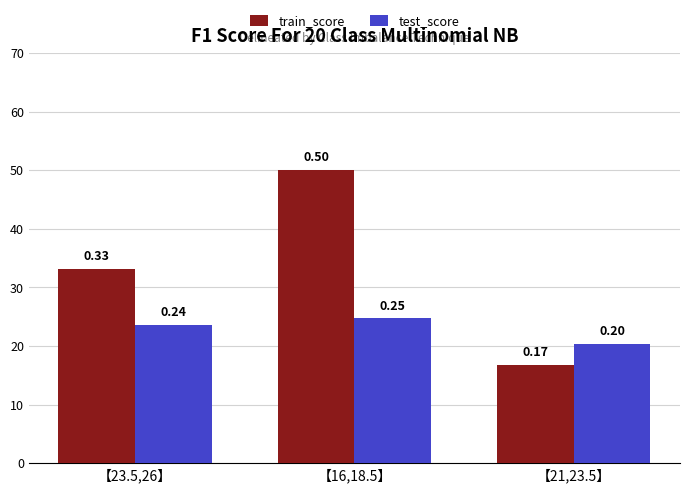

Which series has the largest range (max minus min)?

train_score